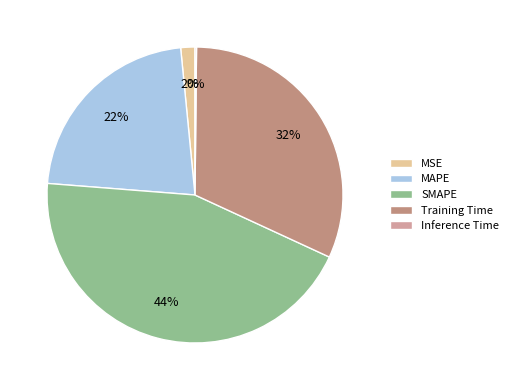

Does MSE represent more than half of the total?

No